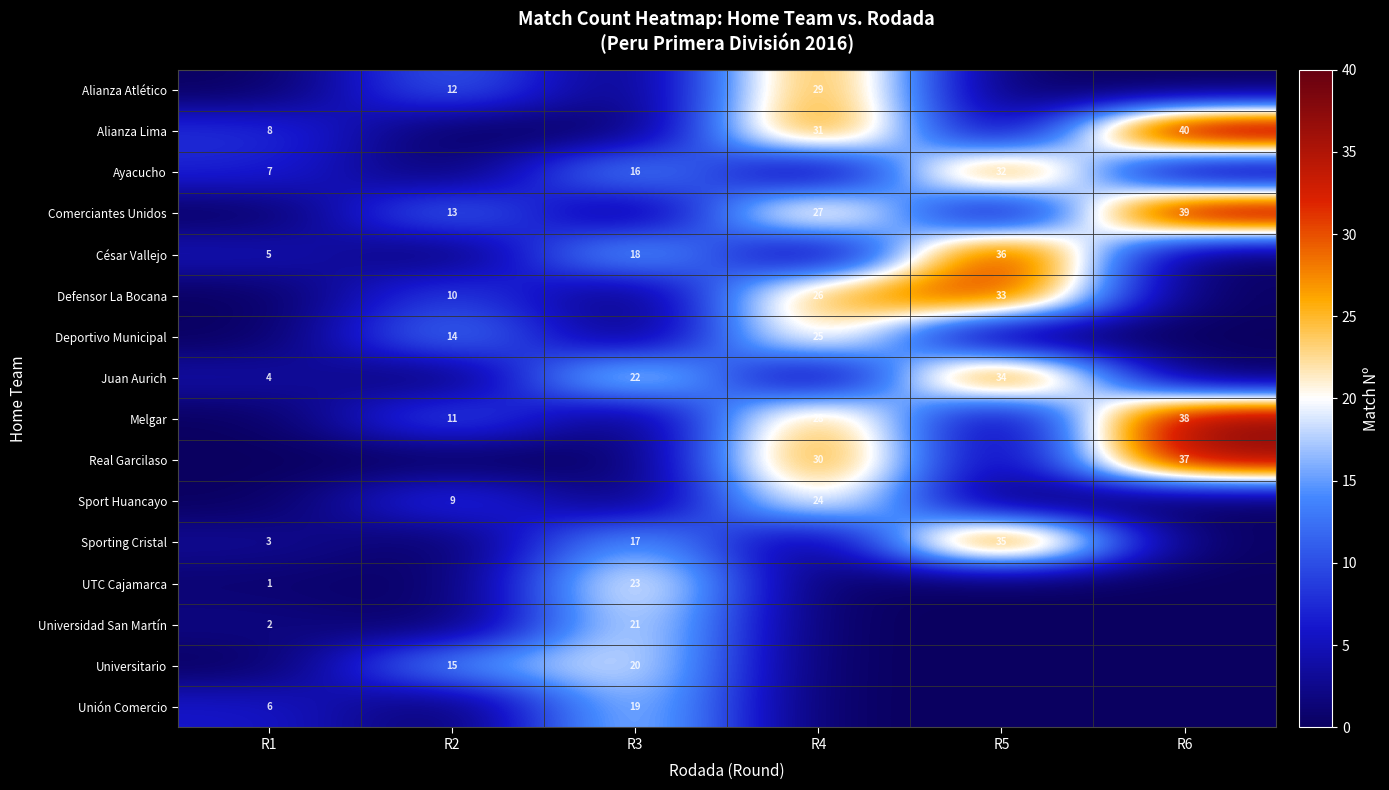

The value of Alianza Lima at R4 is 48. True or false?

False